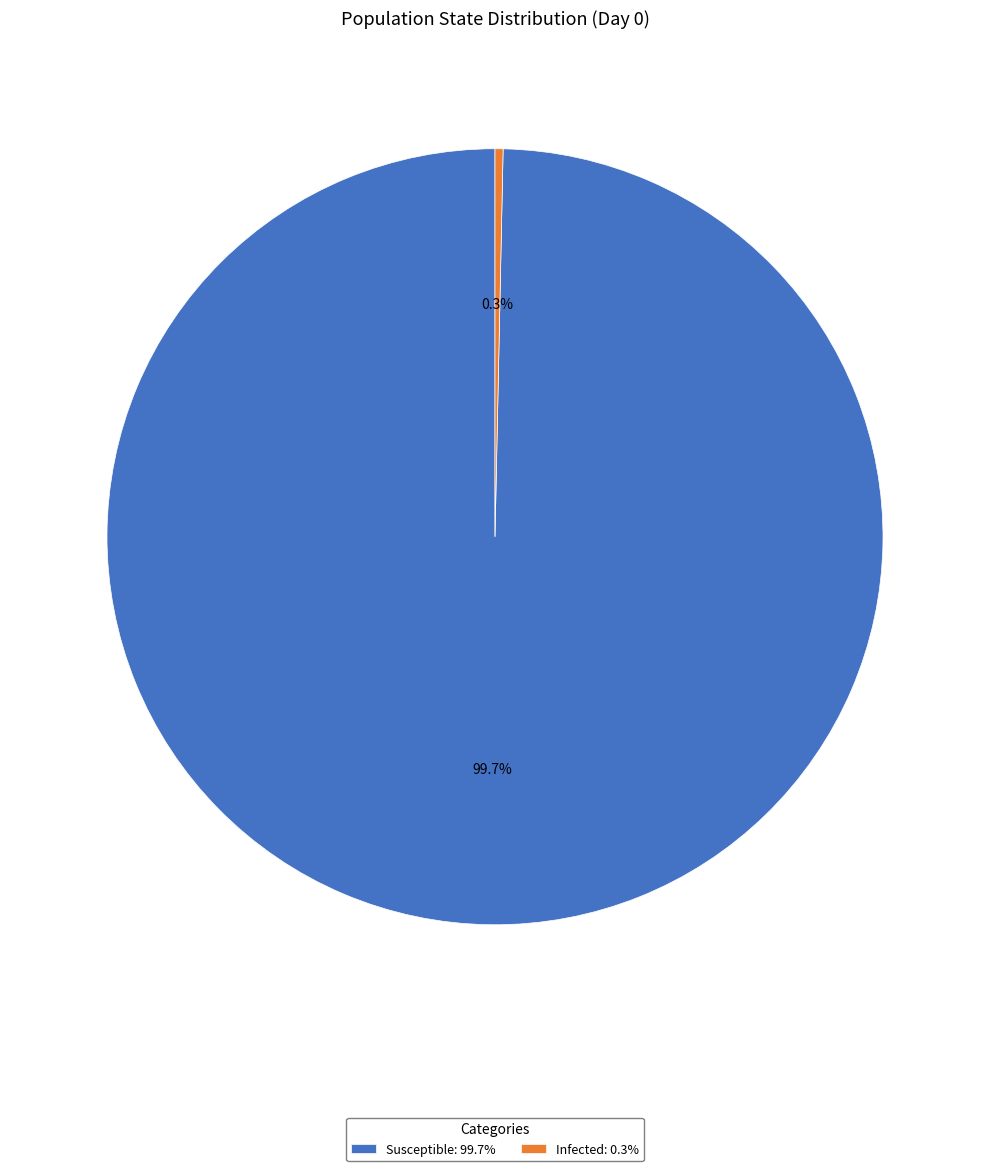

How many slices are in this pie chart?

2